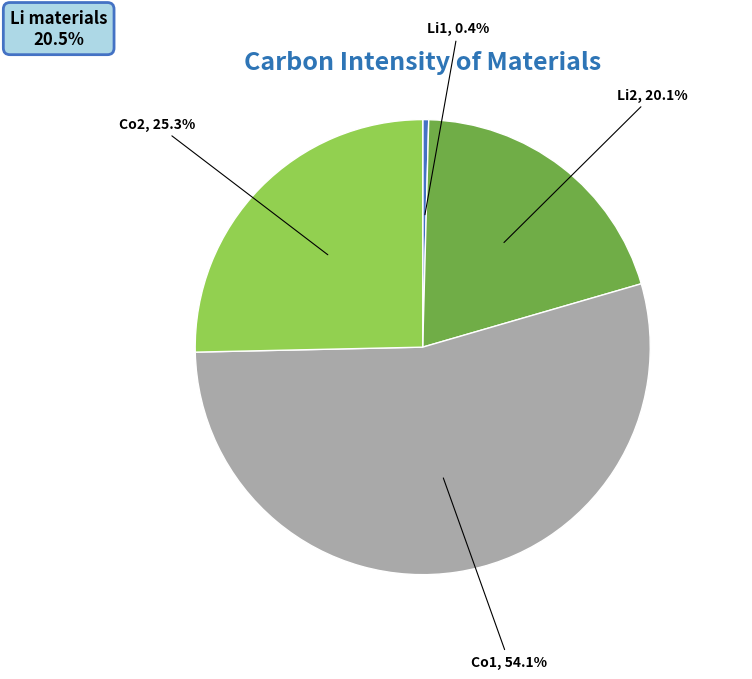

Does any single category account for the majority?

Yes